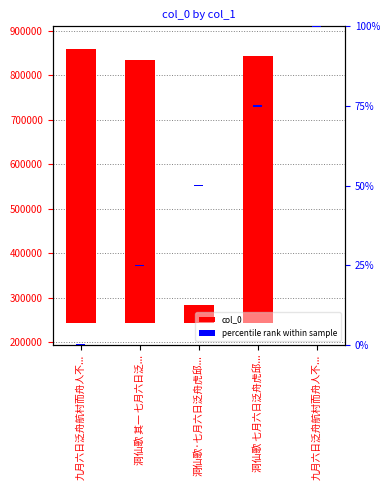

What is the label of the 5th bar from the left?

九月六日泛舟航村而舟人不...